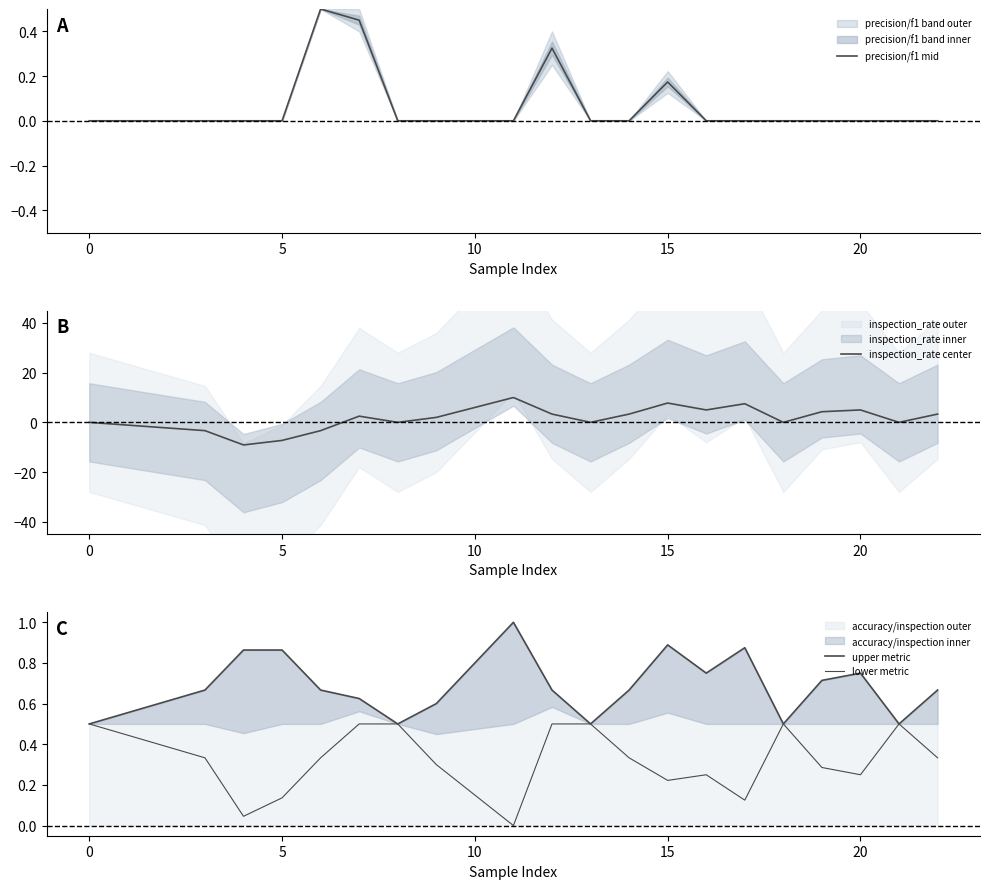

The value of inspection_rate center at 20 is 5.0. True or false?

True